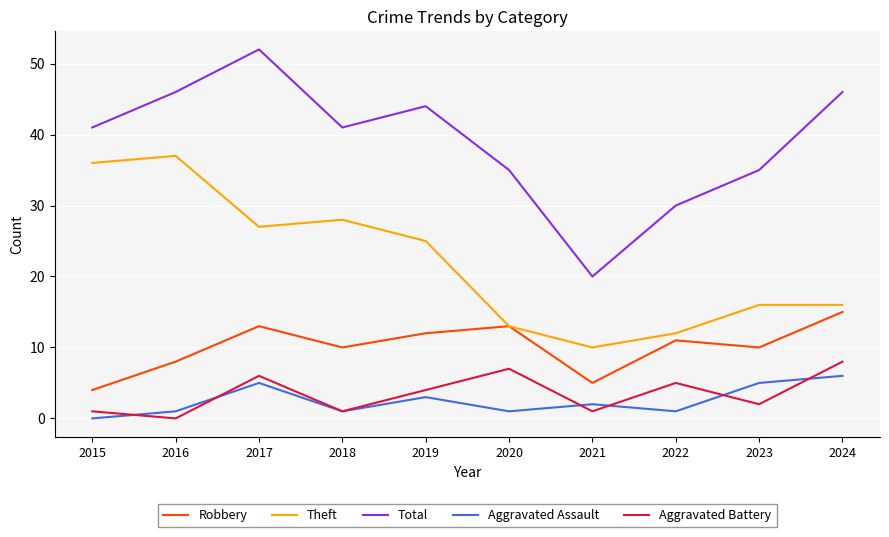

Is it true that Aggravated Battery equals 6 at 2017?

True